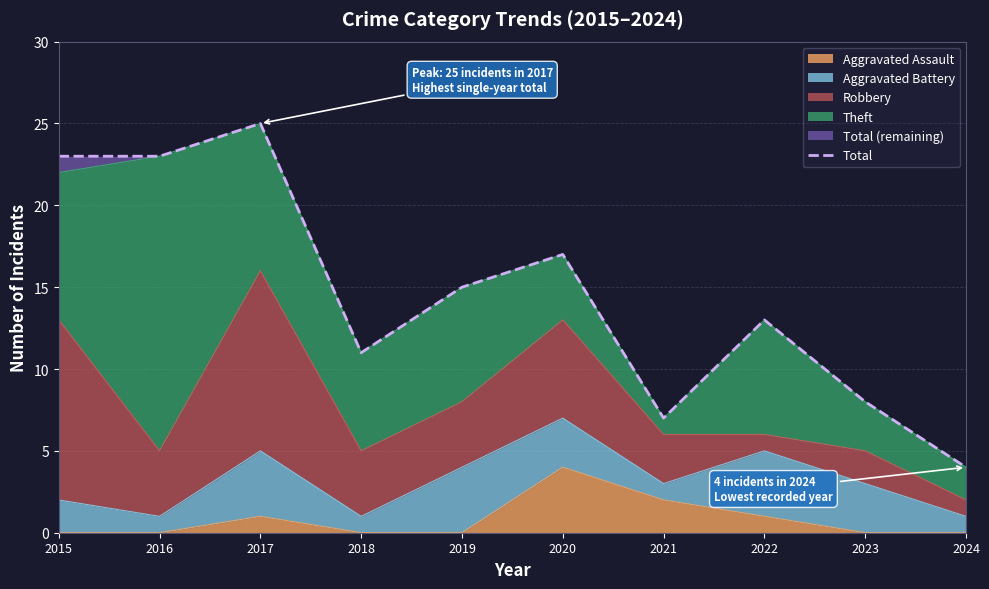

Where does the data first go above 15?

2015